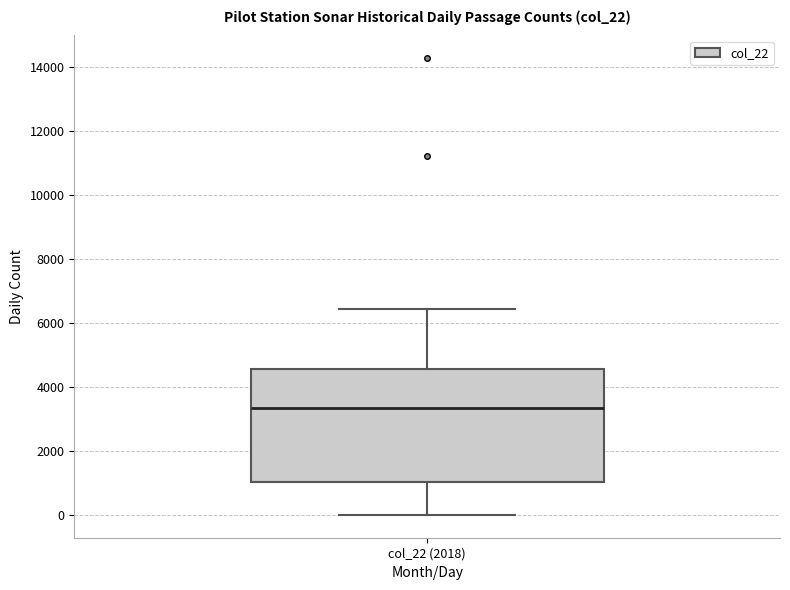

Read this box plot against the y-axis: the position of the median line, the range covered by the box, and the ends of both whiskers. The values are not printed on the chart, so give them approximately, as read against the axis.

median 3400, box 1000 to 4600, whiskers 0 to 6400